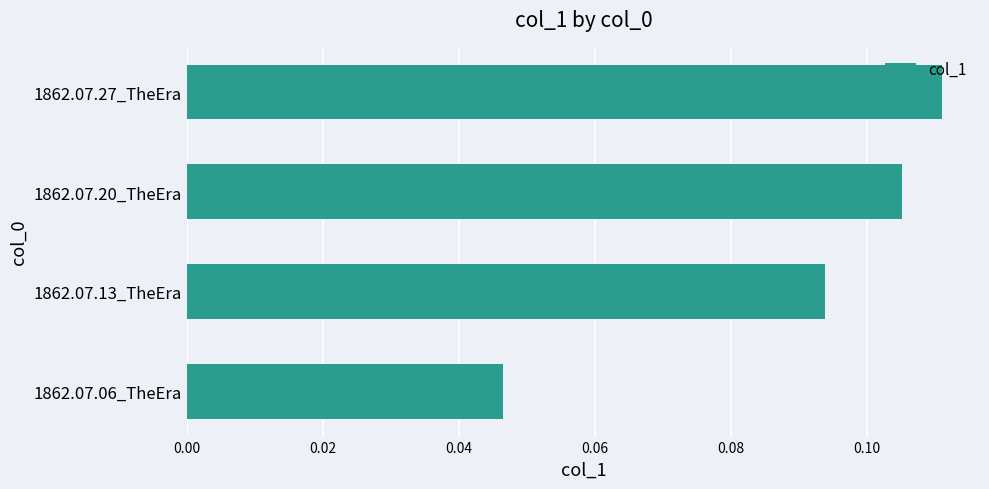

List the labels in order of value, largest first.

1862.07.27_TheEra, 1862.07.20_TheEra, 1862.07.13_TheEra, 1862.07.06_TheEra